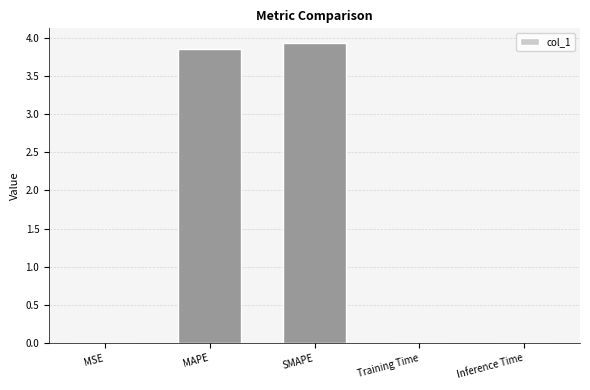

Are the bars grouped side by side (vs. stacked)?

No